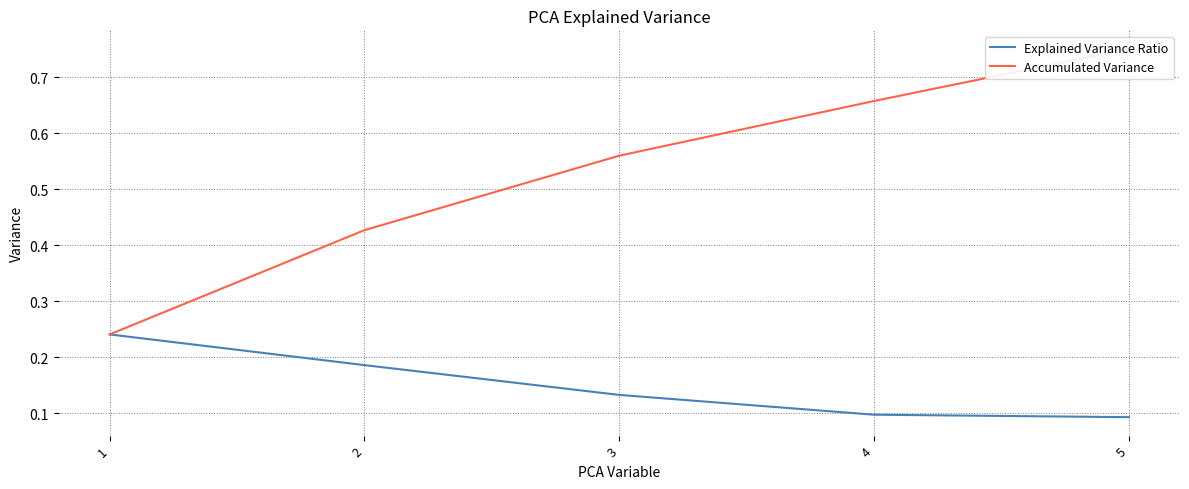

What is the difference between the maximum and minimum values in the Accumulated Variance series?

0.5